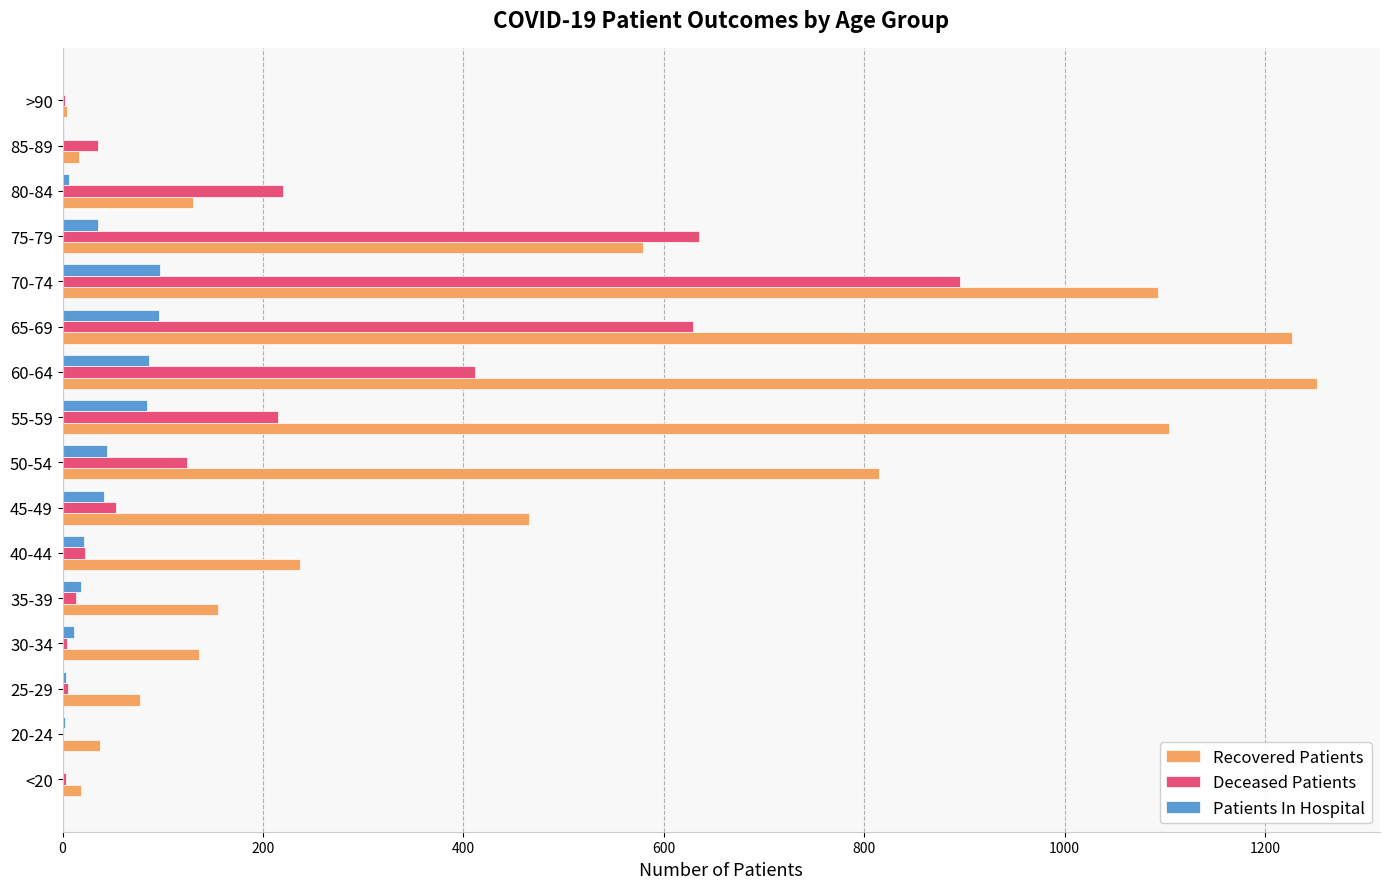

At which label is Deceased Patients closest to 447?

60-64